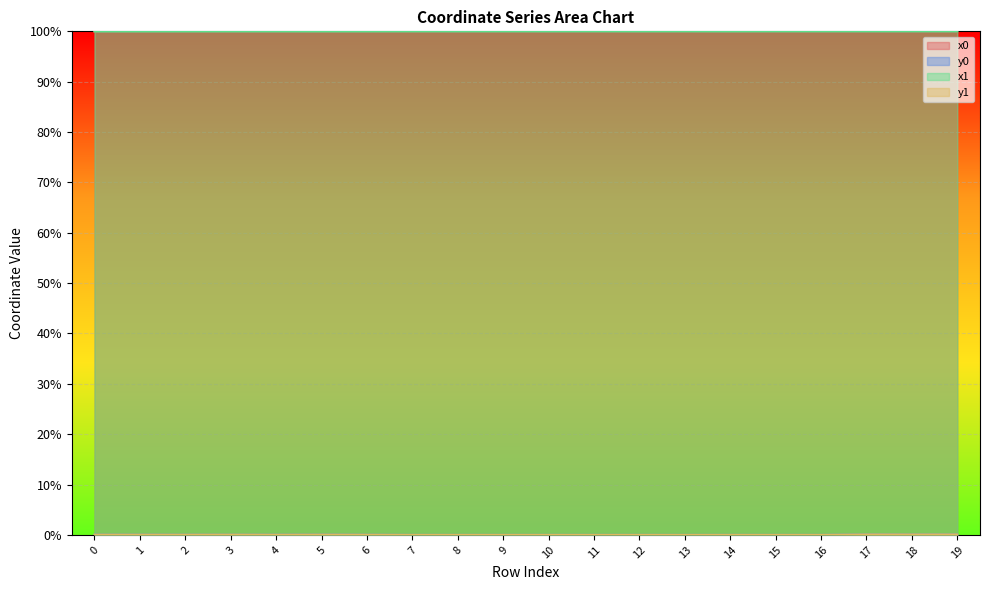

Which category has the highest value in the x0 series?

18